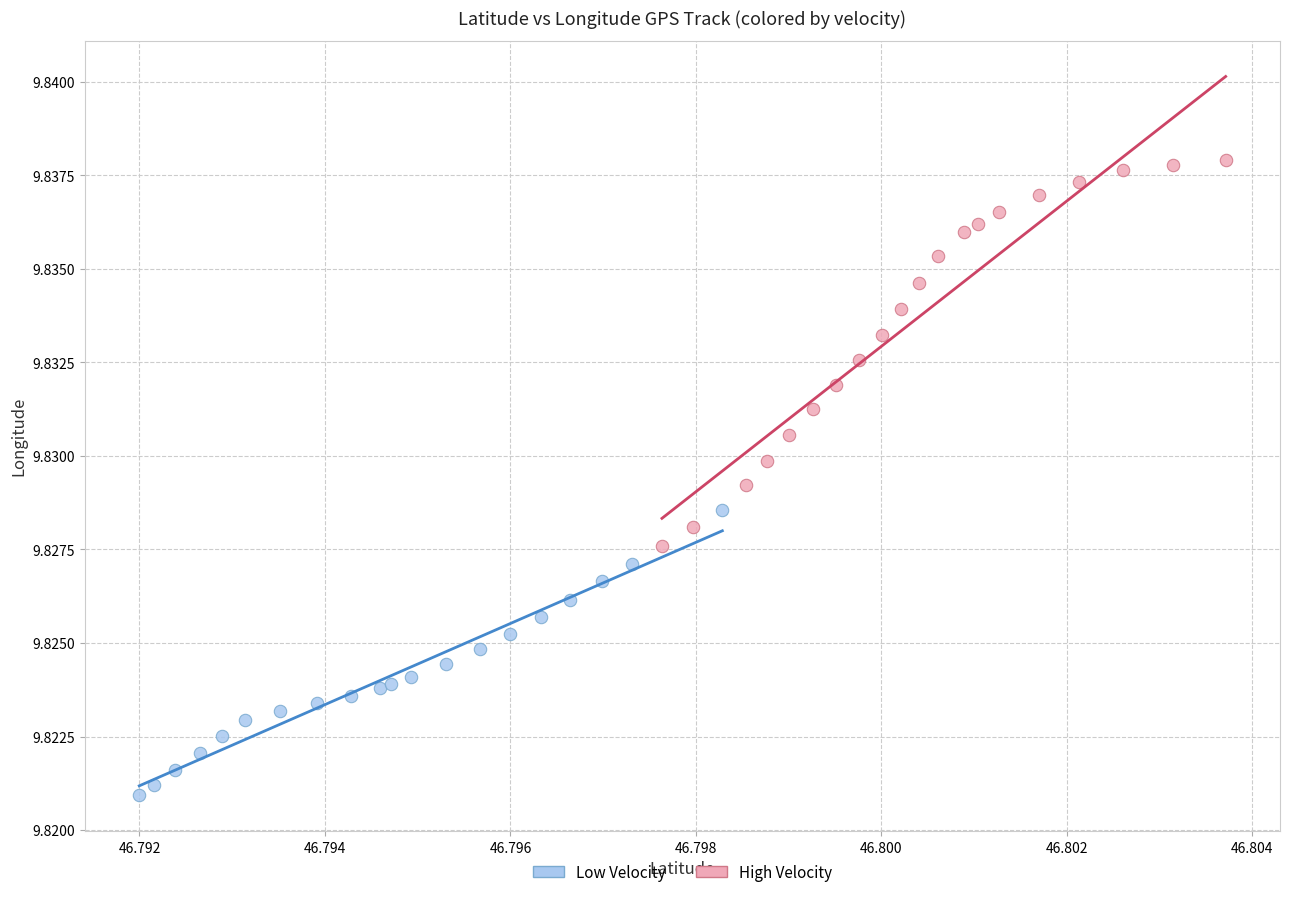

Which series contains the lowest Y value?

Low Velocity